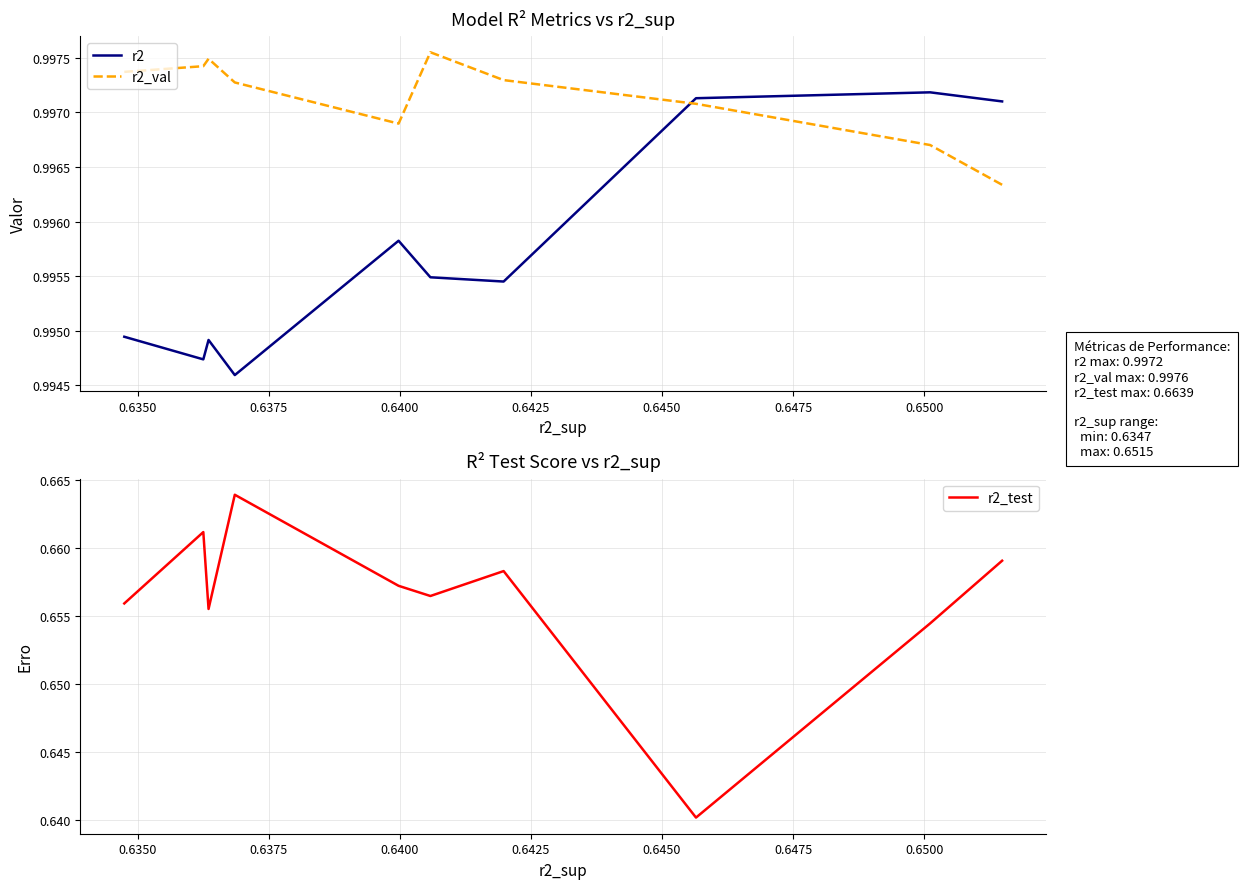

What is the average value of the r2_val series?

1.0